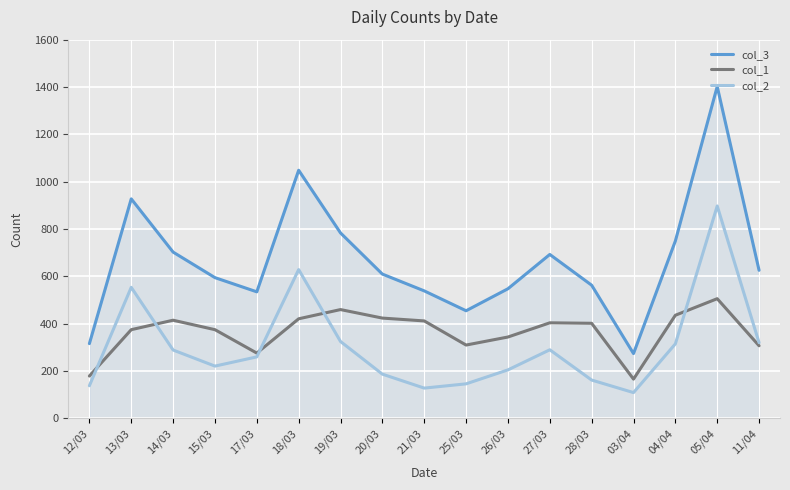

What is the difference between the highest and lowest values at 25/03?

309